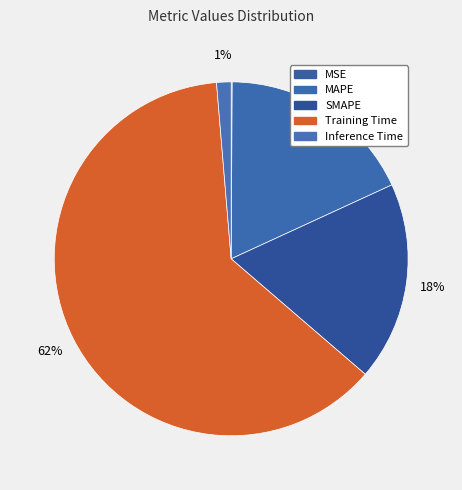

Which category has the smallest portion of the pie?

MSE